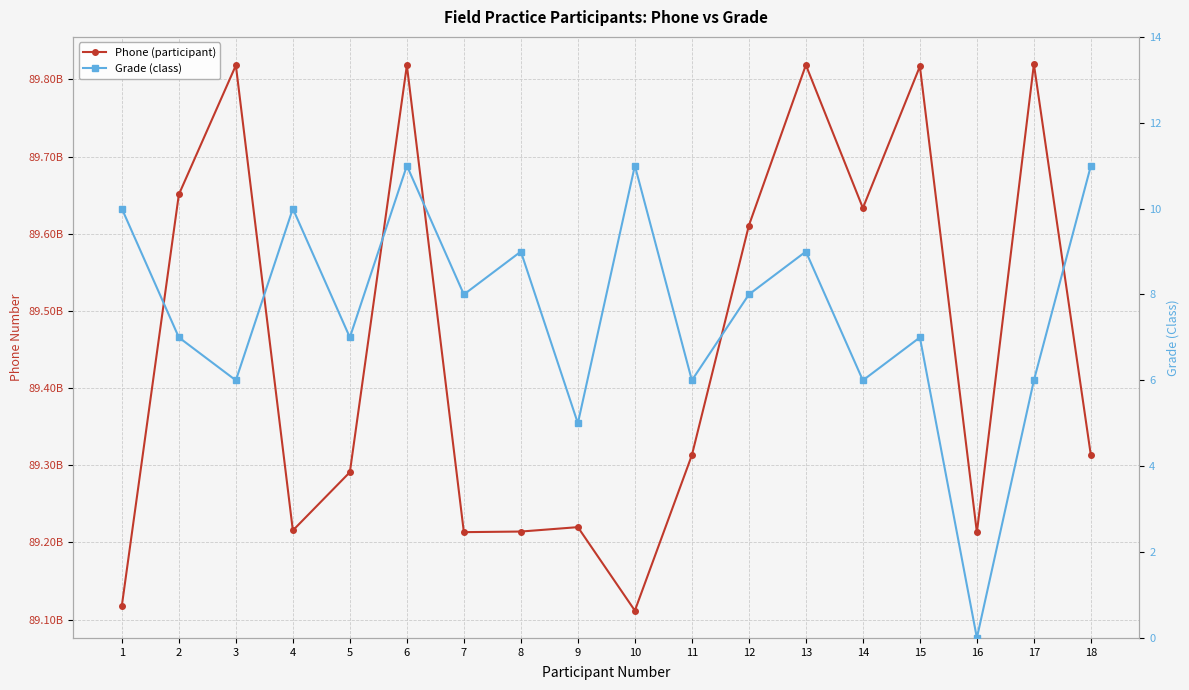

What are all the series names shown in the legend?

Phone (participant), Grade (class)